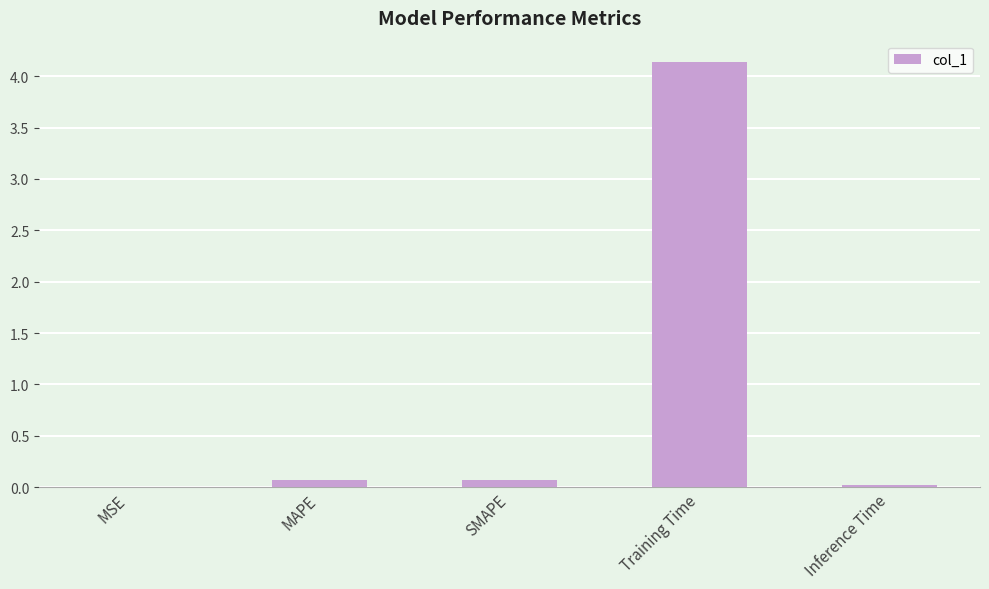

Between Training Time and SMAPE, which is larger?

Training Time